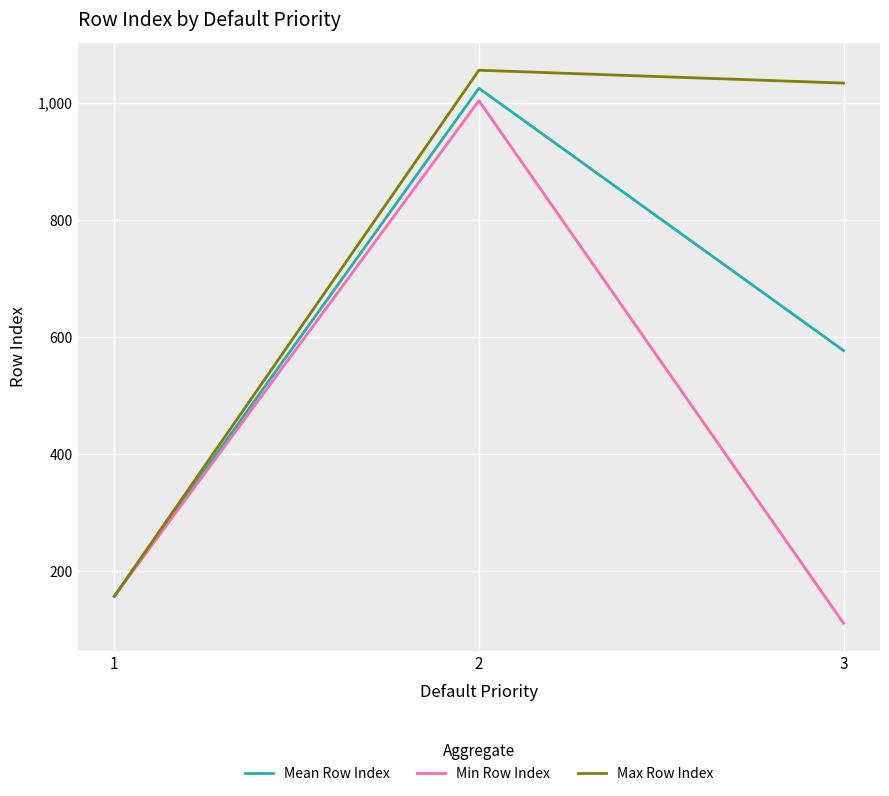

What is the spread (max minus min) of values at 3?

923.0